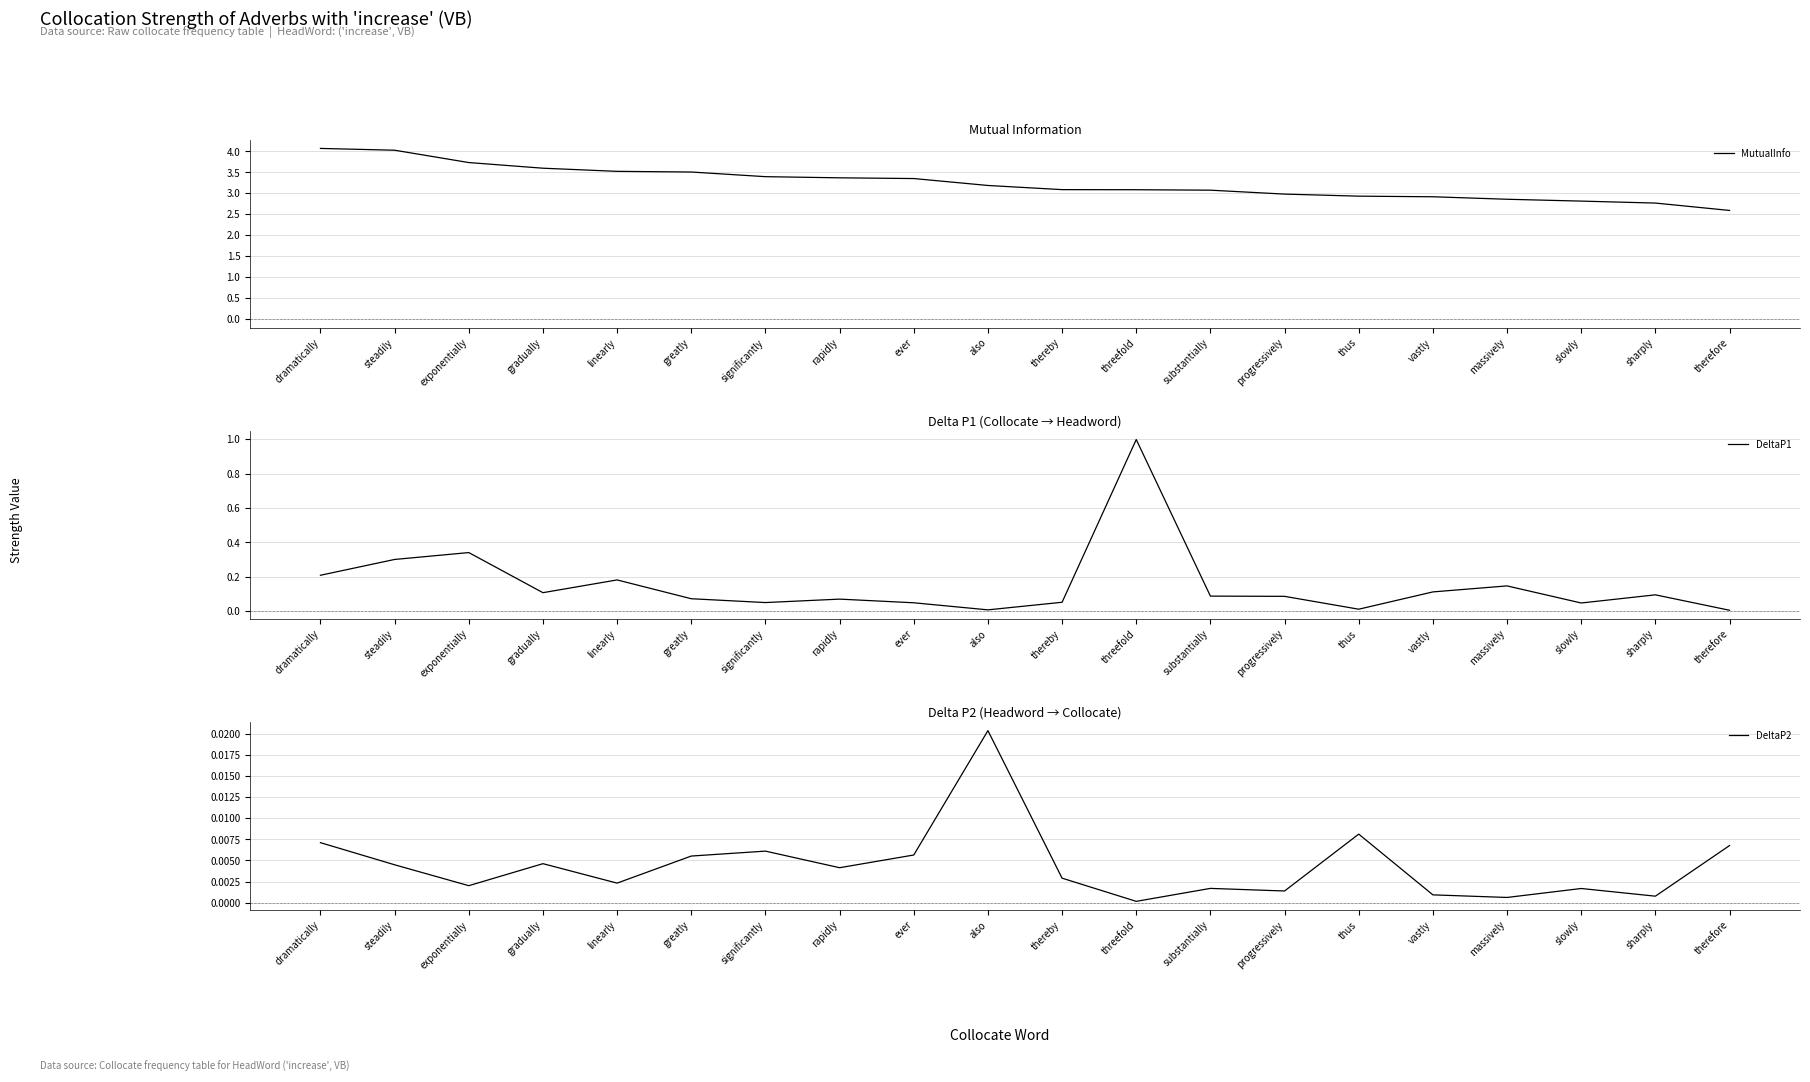

At which label is MutualInfo closest to 3?

progressively